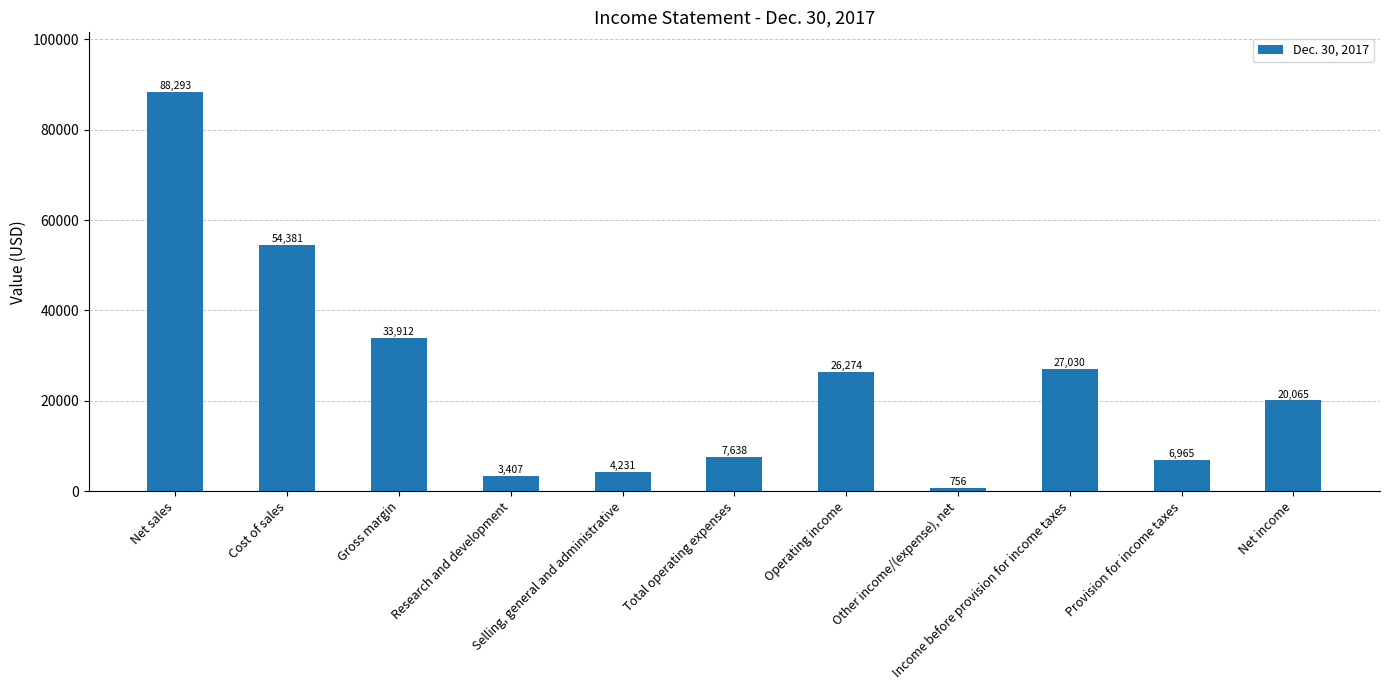

Read the value at Income before provision for income taxes, to the nearest 10.

27030